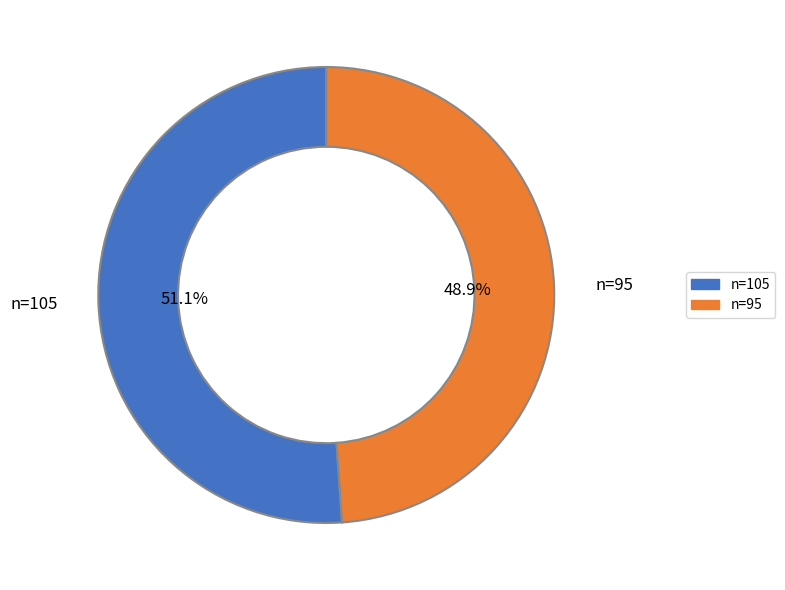

How many segments does this pie chart have?

2